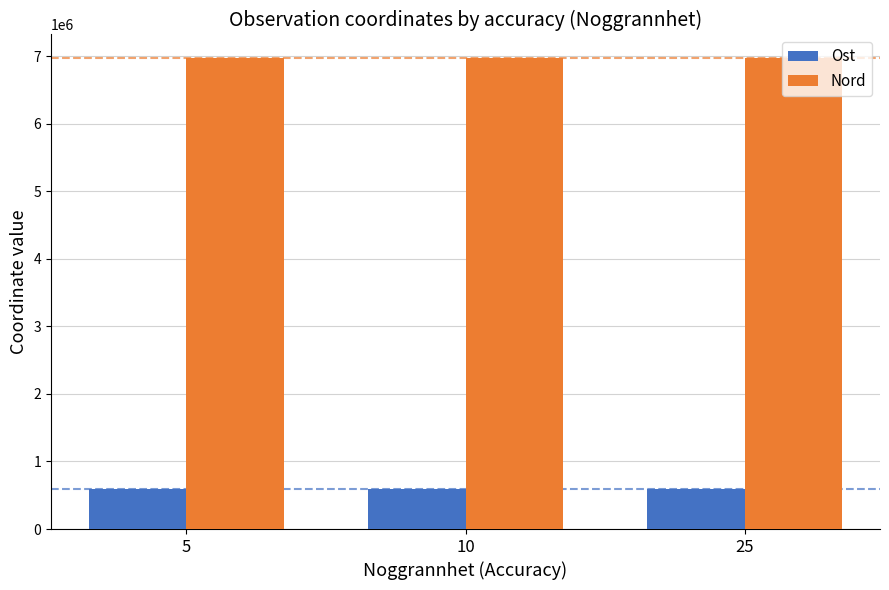

Which series has the largest total across all categories?

Nord